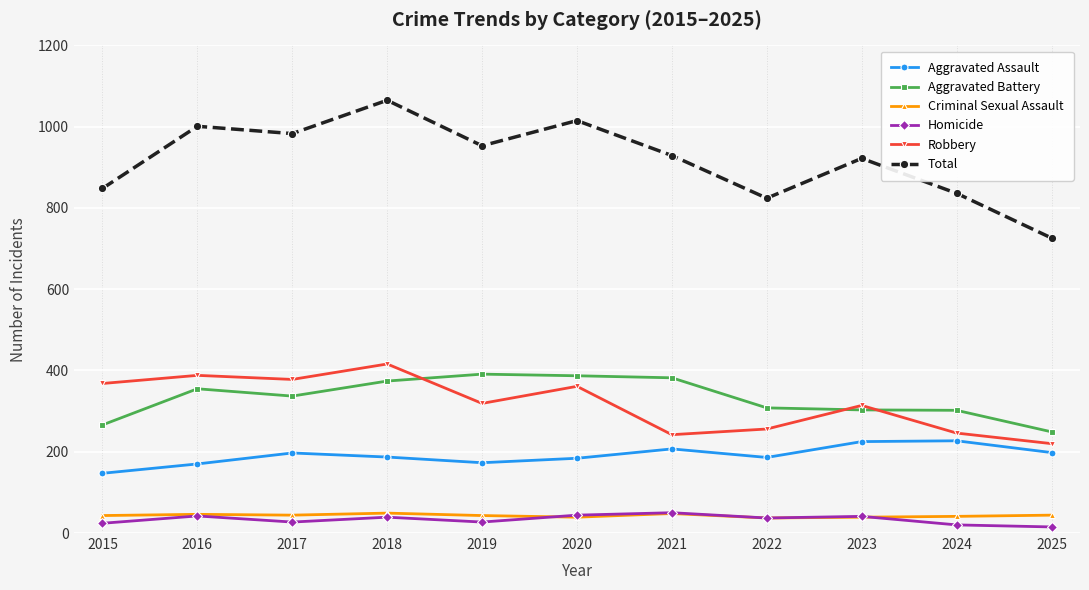

What is the sum of the Criminal Sexual Assault values at 2015 and 2017?

87